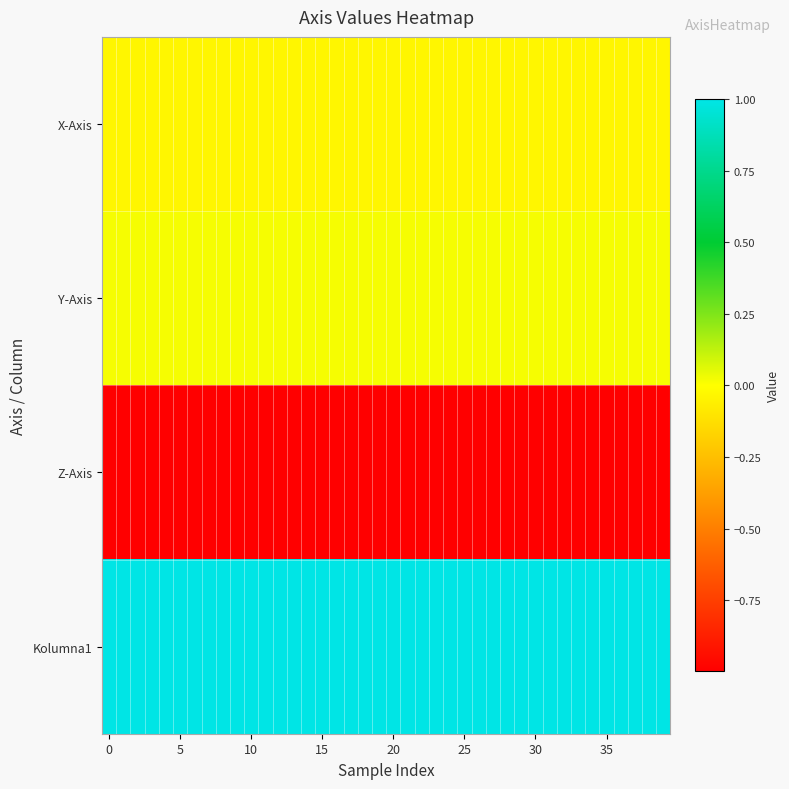

Reading left to right, list all the values displayed in this chart.

X-Axis: -0.0	-0.0	-0.0	-0.0	-0.0	-0.0	-0.0	-0.0	-0.0	-0.0	-0.0	-0.0	-0.0	-0.0	-0.0	-0.0	-0.0	-0.0	-0.0	-0.0	-0.0	-0.0	-0.0	-0.0	-0.0	-0.0	-0.0	-0.0	-0.0	-0.0	-0.0	-0.0	-0.0	-0.0	-0.0	-0.0	-0.0	-0.0	-0.0	-0.0
Y-Axis: 0.0	0.0	0.0	0.0	0.0	0.0	0.0	0.0	0.0	0.0	0.0	0.0	0.0	0.0	0.0	0.0	0.0	0.0	0.0	0.0	0.0	0.0	0.0	0.0	0.0	0.0	0.0	0.0	0.0	0.0	0.0	0.0	0.0	0.0	0.0	0.0	0.0	0.0	0.0	0.0
Z-Axis: -1.0	-1.0	-1.0	-1.0	-1.0	-1.0	-1.0	-1.0	-1.0	-1.0	-1.0	-1.0	-1.0	-1.0	-1.0	-1.0	-1.0	-1.0	-1.0	-1.0	-1.0	-1.0	-1.0	-1.0	-1.0	-1.0	-1.0	-1.0	-1.0	-1.0	-1.0	-1.0	-1.0	-1.0	-1.0	-1.0	-1.0	-1.0	-1.0	-1.0
Kolumna1: 1.0	1.0	1.0	1.0	1.0	1.0	1.0	1.0	1.0	1.0	1.0	1.0	1.0	1.0	1.0	1.0	1.0	1.0	1.0	1.0	1.0	1.0	1.0	1.0	1.0	1.0	1.0	1.0	1.0	1.0	1.0	1.0	1.0	1.0	1.0	1.0	1.0	1.0	1.0	1.0